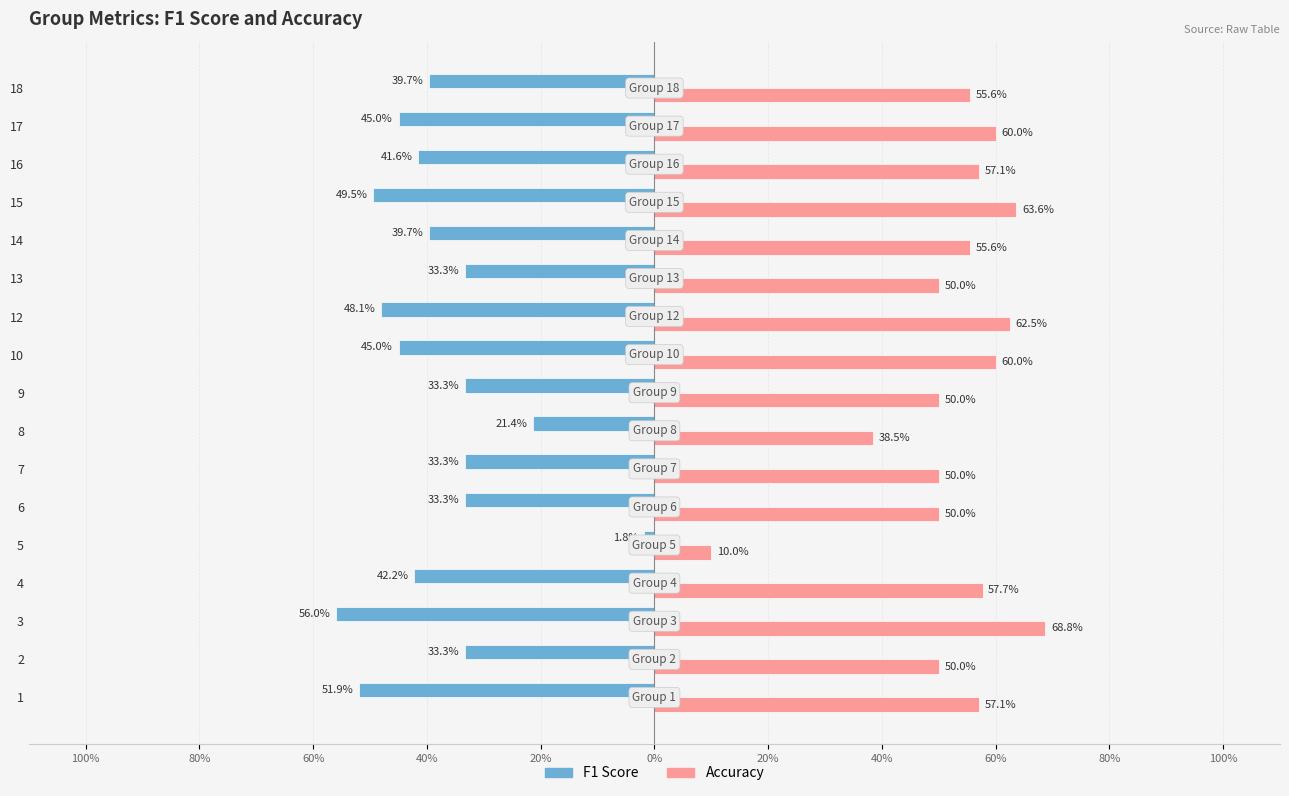

What are all the series names shown in the legend?

F1 Score, Accuracy